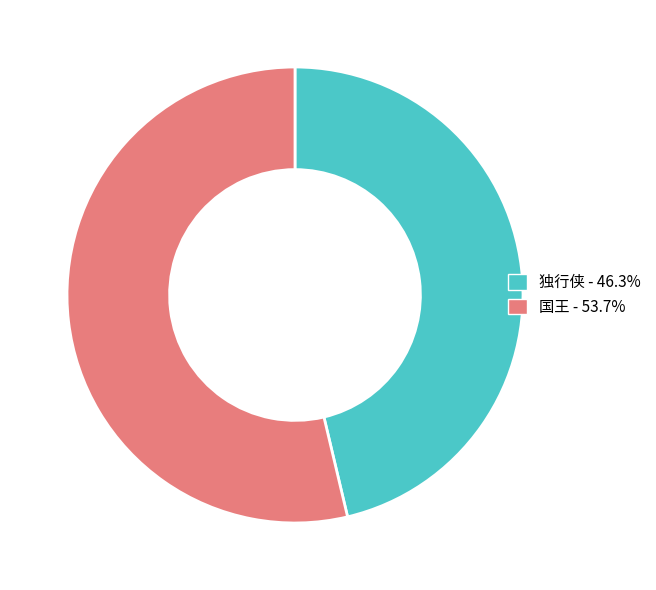

How many segments does this pie chart have?

2